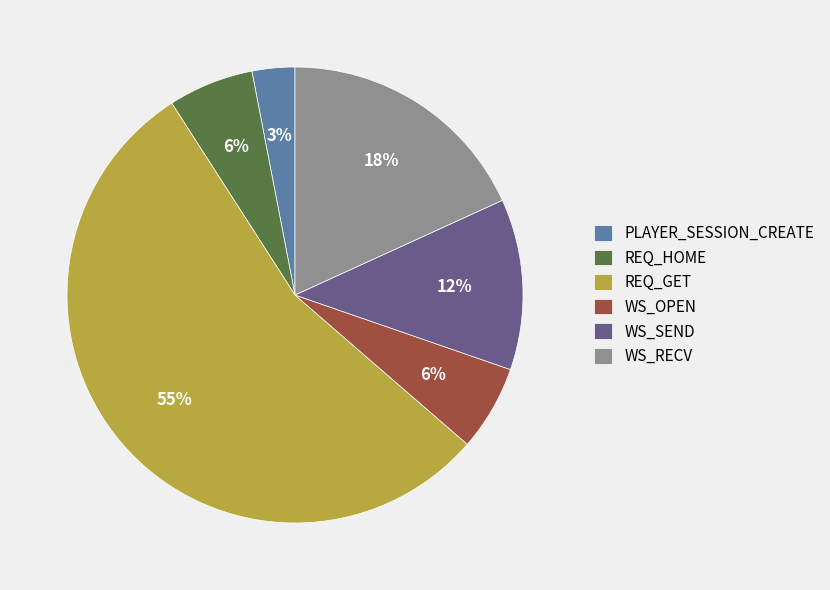

The WS_OPEN slice represents 6% of the pie. True or false?

True